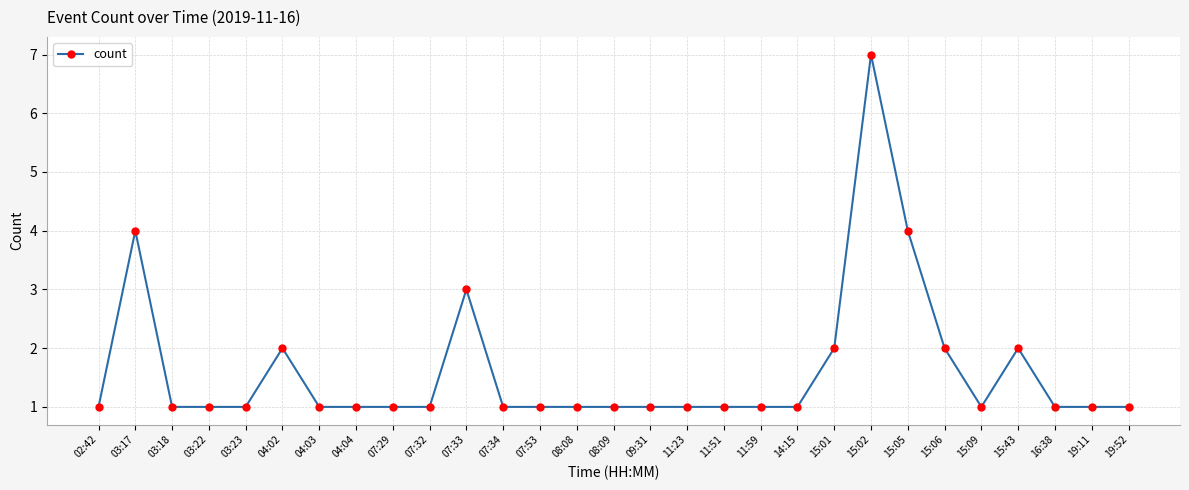

The value at 16:38 is 1. True or false?

True